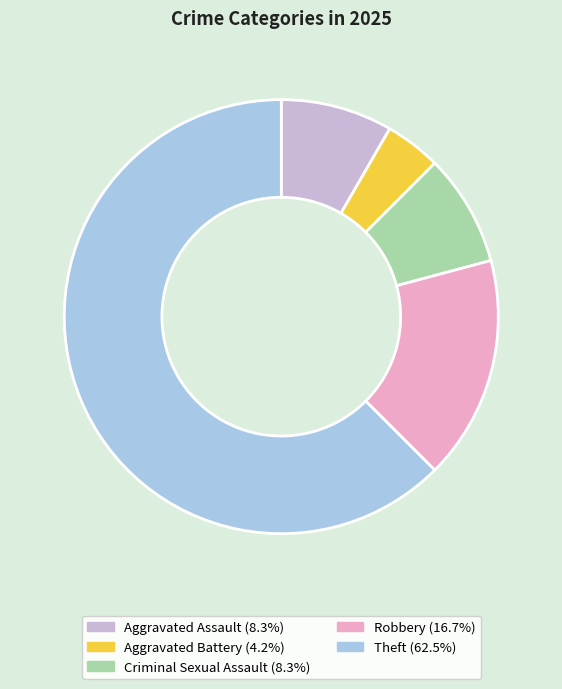

Is there any slice that represents more than half of the pie?

Yes